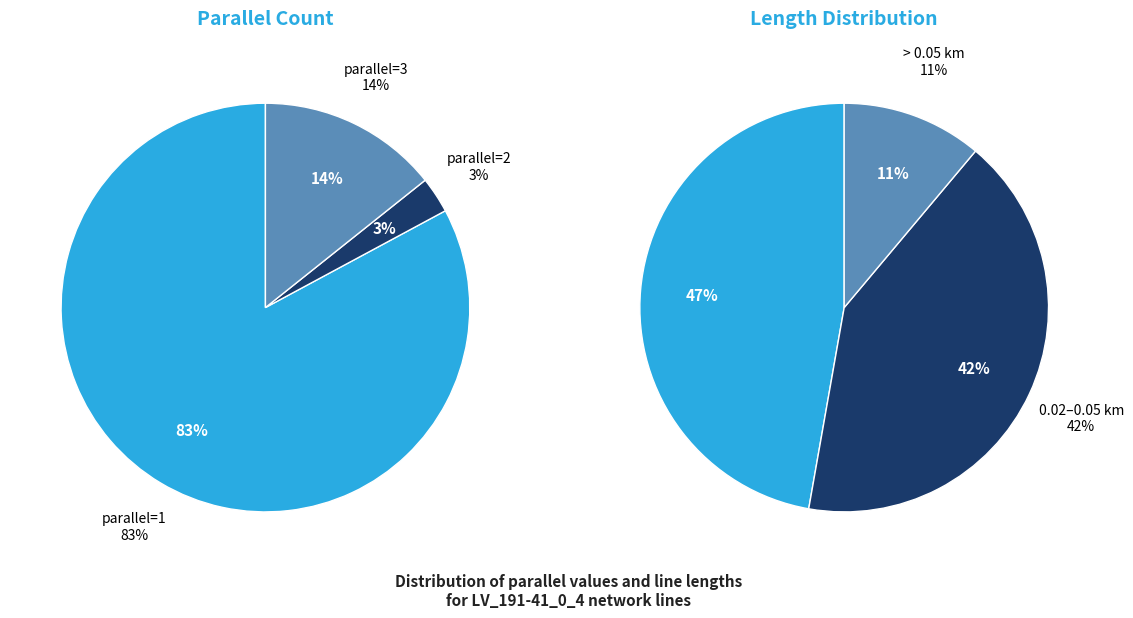

Which slice is the largest?

parallel=1